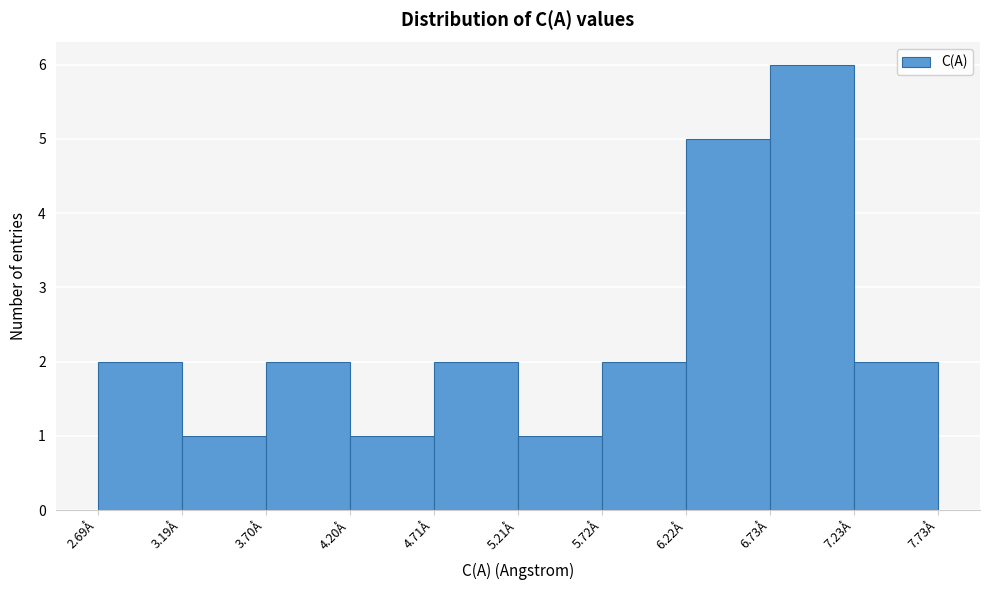

Reading left to right, list every bar in this chart as the range it spans on the x-axis followed by its height. Neither the bar edges nor the heights are printed on the chart, so give them approximately, as read against the axes.

2.7 to 3.2: 2
3.2 to 3.7: 1
3.7 to 4.2: 2
4.2 to 4.7: 1
4.7 to 5.2: 2
5.2 to 5.7: 1
5.7 to 6.2: 2
6.2 to 6.7: 5
6.7 to 7.2: 6
7.2 to 7.7: 2